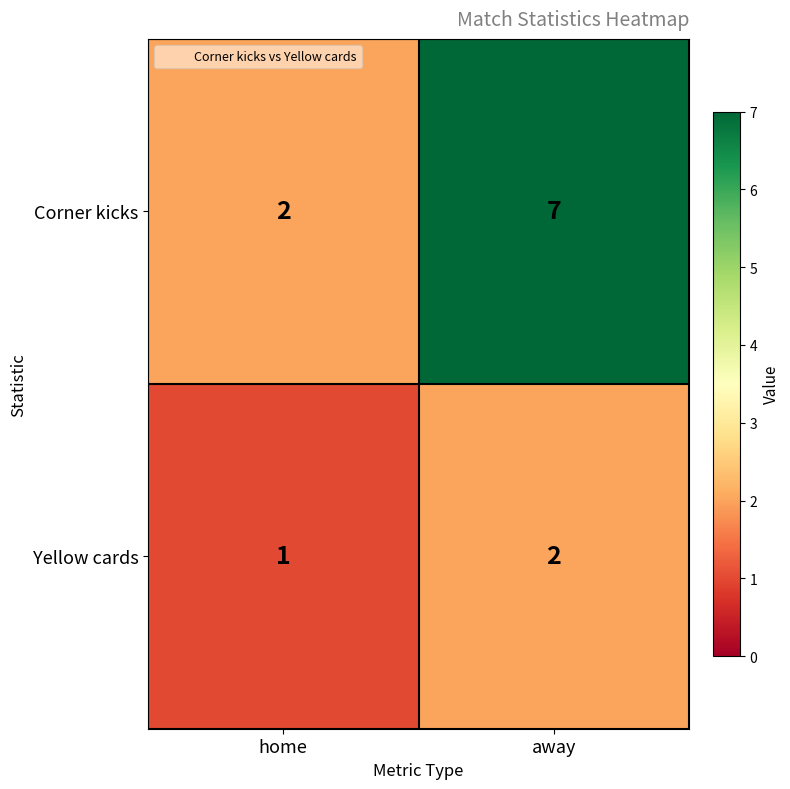

Reading right to left, list all the values displayed in this chart.

Corner kicks: away=7	home=2
Yellow cards: away=2	home=1